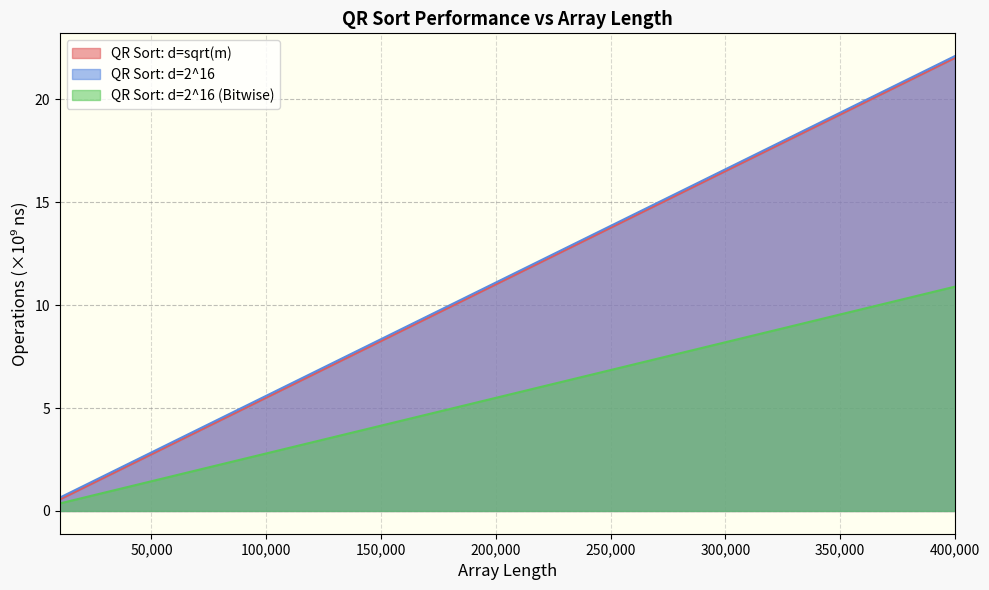

Reading left to right, transcribe all the data shown in this chart.

QR Sort: d=sqrt(m): 10000=0.6	20000=1.1	30000=1.7	40000=2.2	50000=2.8	60000=3.3	70000=3.9	80000=4.4	90000=5.0	100000=5.5	110000=6.1	120000=6.6	130000=7.2	140000=7.7	150000=8.3	160000=8.8	170000=9.4	180000=9.9	190000=10.5	200000=11.0	210000=11.6	220000=12.1	230000=12.7	240000=13.2	250000=13.8	260000=14.3	270000=14.9	280000=15.4	290000=16.0	300000=16.5	310000=17.1	320000=17.6	330000=18.2	340000=18.7	350000=19.3	360000=19.8	370000=20.4	380000=20.9	390000=21.5	400000=22.0
QR Sort: d=2^16: 10000=0.6	20000=1.2	30000=1.7	40000=2.3	50000=2.8	60000=3.4	70000=3.9	80000=4.5	90000=5.0	100000=5.6	110000=6.1	120000=6.7	130000=7.2	140000=7.8	150000=8.3	160000=8.9	170000=9.4	180000=10.0	190000=10.5	200000=11.1	210000=11.6	220000=12.2	230000=12.7	240000=13.3	250000=13.8	260000=14.4	270000=14.9	280000=15.5	290000=16.0	300000=16.6	310000=17.1	320000=17.7	330000=18.2	340000=18.8	350000=19.3	360000=19.9	370000=20.4	380000=21.0	390000=21.5	400000=22.1
QR Sort: d=2^16 (Bitwise): 10000=0.4	20000=0.6	30000=0.9	40000=1.2	50000=1.4	60000=1.7	70000=2.0	80000=2.3	90000=2.5	100000=2.8	110000=3.1	120000=3.3	130000=3.6	140000=3.9	150000=4.1	160000=4.4	170000=4.7	180000=5.0	190000=5.2	200000=5.5	210000=5.8	220000=6.0	230000=6.3	240000=6.6	250000=6.8	260000=7.1	270000=7.4	280000=7.7	290000=7.9	300000=8.2	310000=8.5	320000=8.7	330000=9.0	340000=9.3	350000=9.5	360000=9.8	370000=10.1	380000=10.4	390000=10.6	400000=10.9